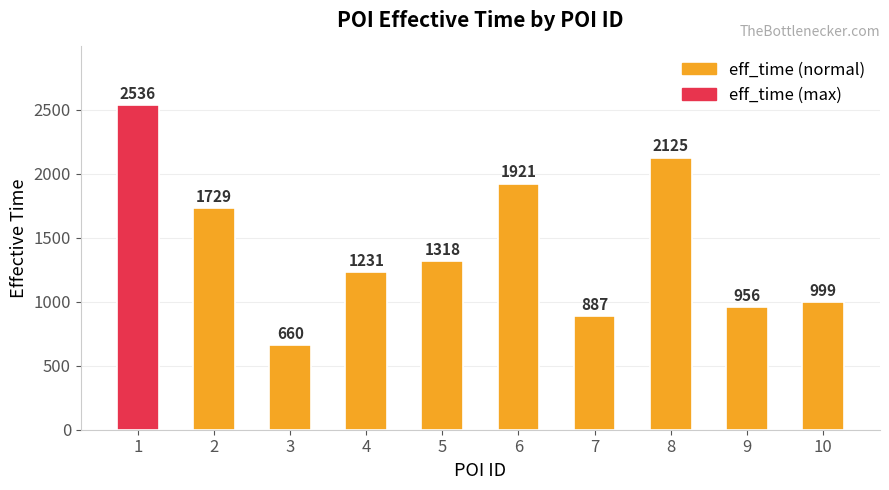

The value at 4 is 1231. True or false?

True